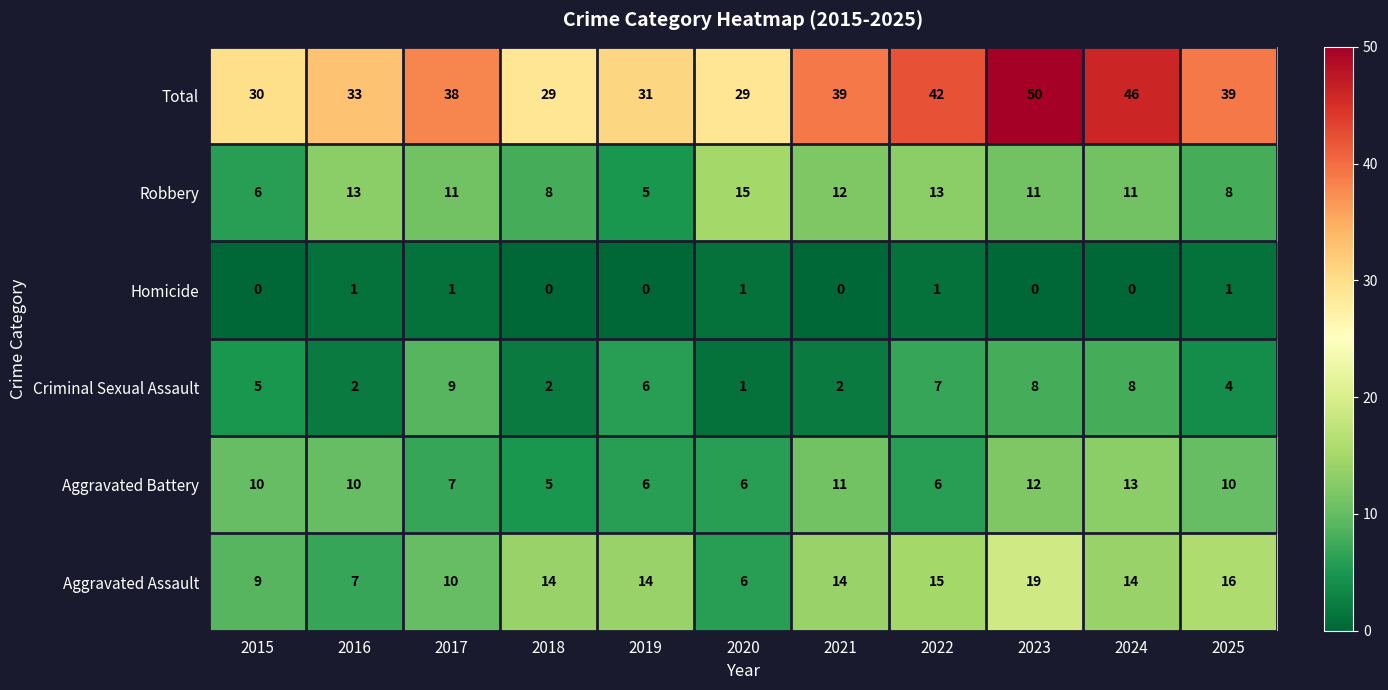

What is the sum of all Total values?

406